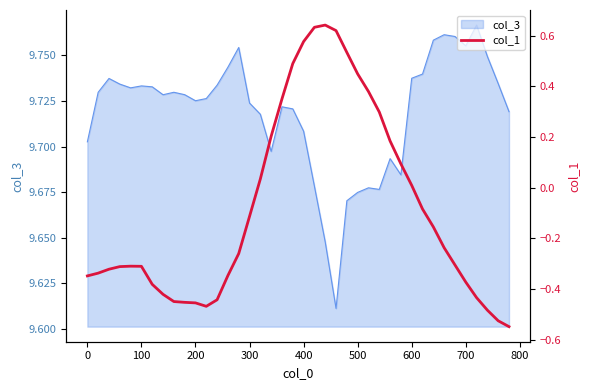

Reading left to right, what are all the values shown in this chart?

-0.3	-0.3	-0.3	-0.3	-0.3	-0.3	-0.4	-0.4	-0.4	-0.5	-0.5	-0.5	-0.4	-0.3	-0.3	-0.1	0.0	0.2	0.3	0.5	0.6	0.6	0.6	0.6	0.5	0.4	0.4	0.3	0.2	0.1	0.0	-0.1	-0.2	-0.2	-0.3	-0.4	-0.4	-0.5	-0.5	-0.5